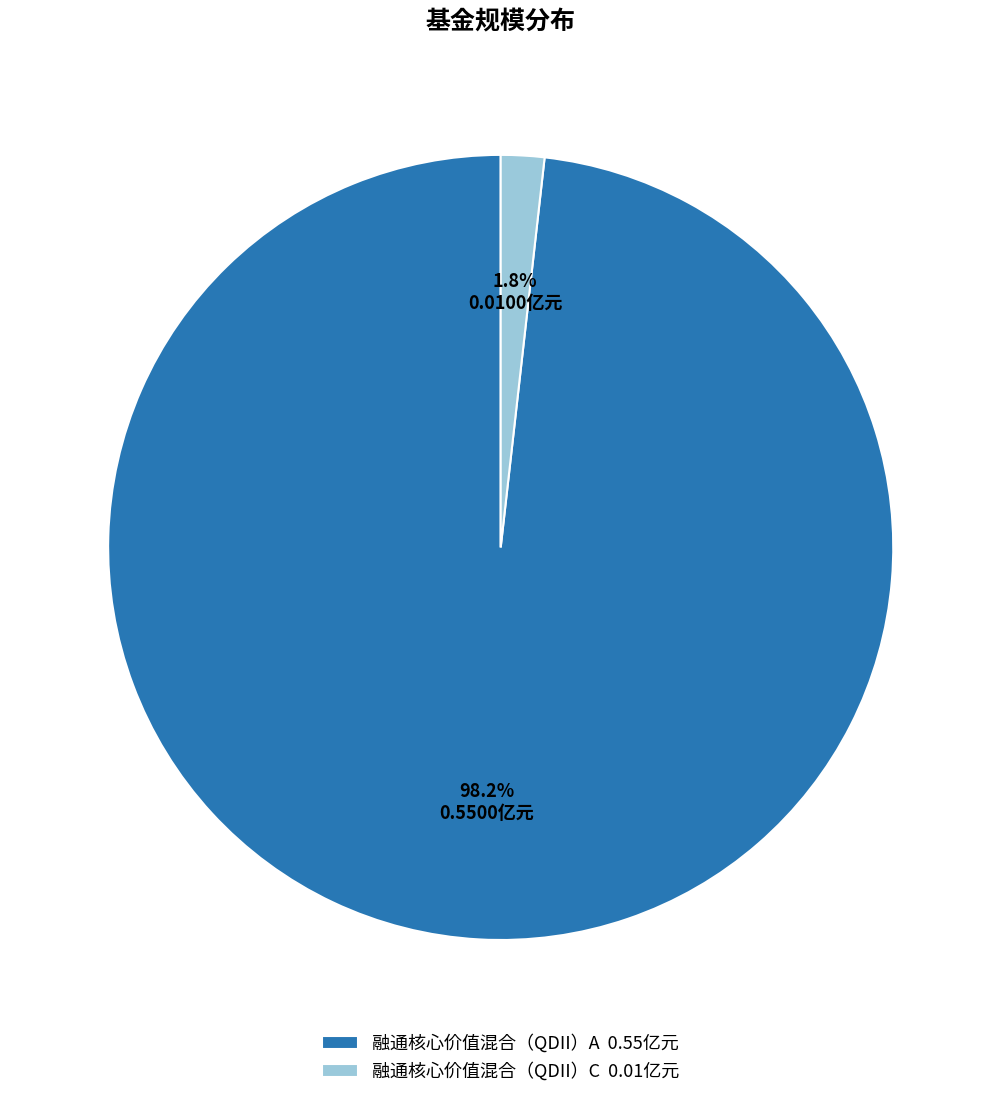

Which has a higher value, 融通核心价值混合（QDII）A or 融通核心价值混合（QDII）C?

融通核心价值混合（QDII）A